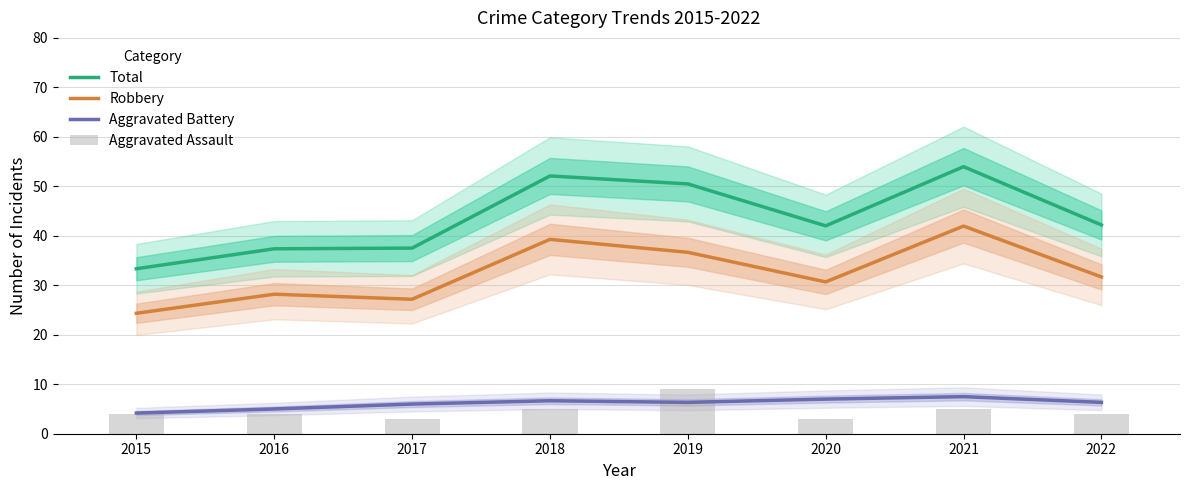

What is the value of the Robbery bar at the 3rd from the left?

27.2